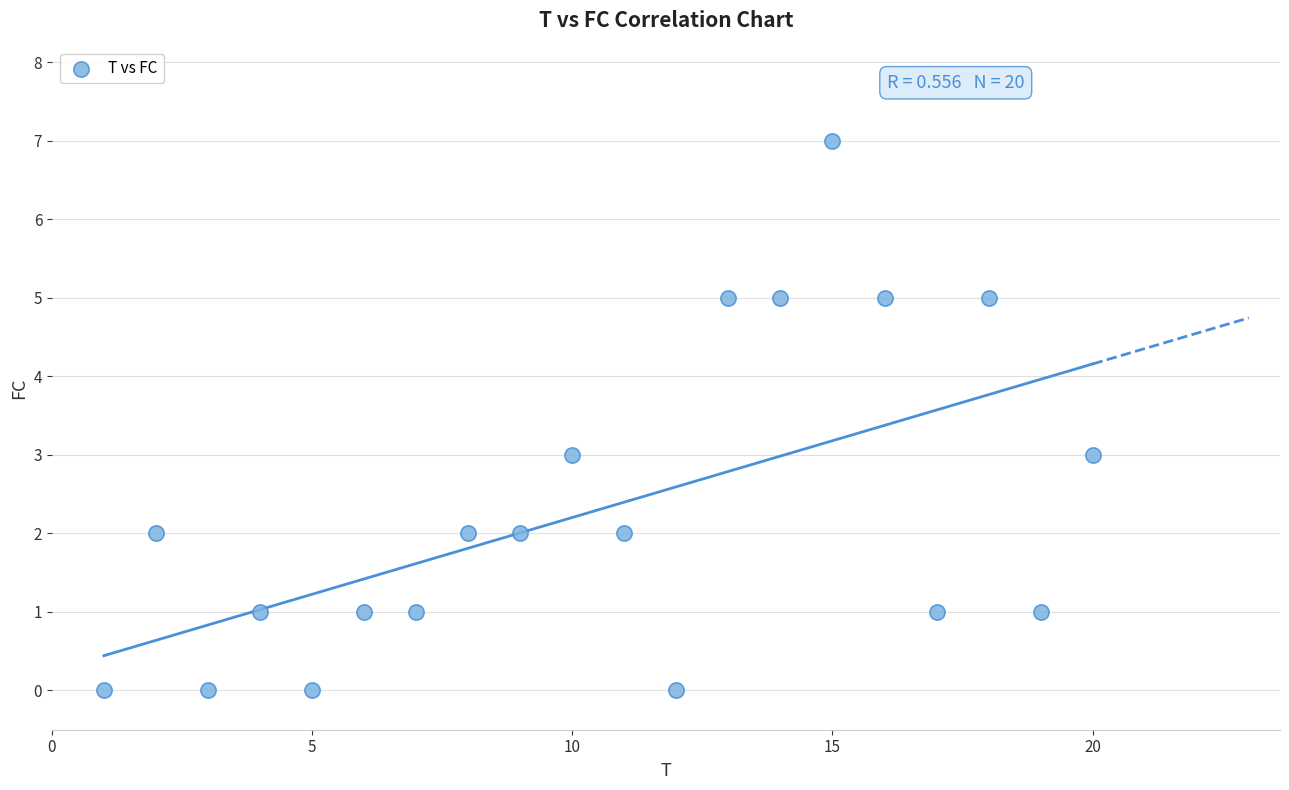

What is the range of Y values (max minus min)?

7